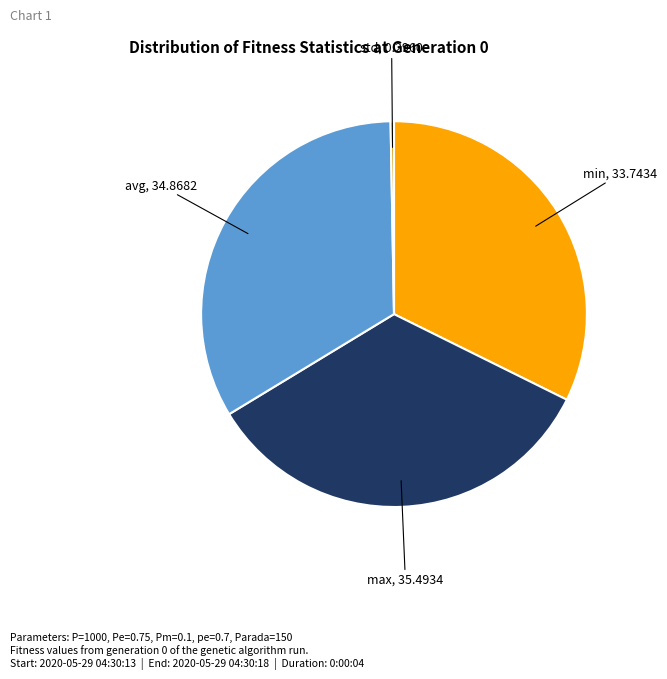

Does any single category account for the majority?

No